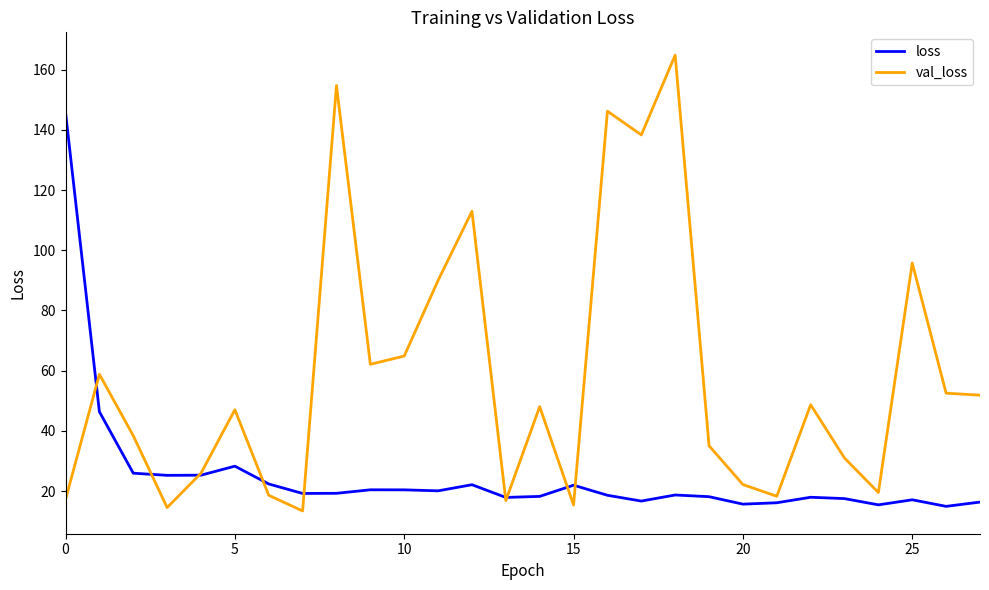

True or false: val_loss and loss cross at least once.

True